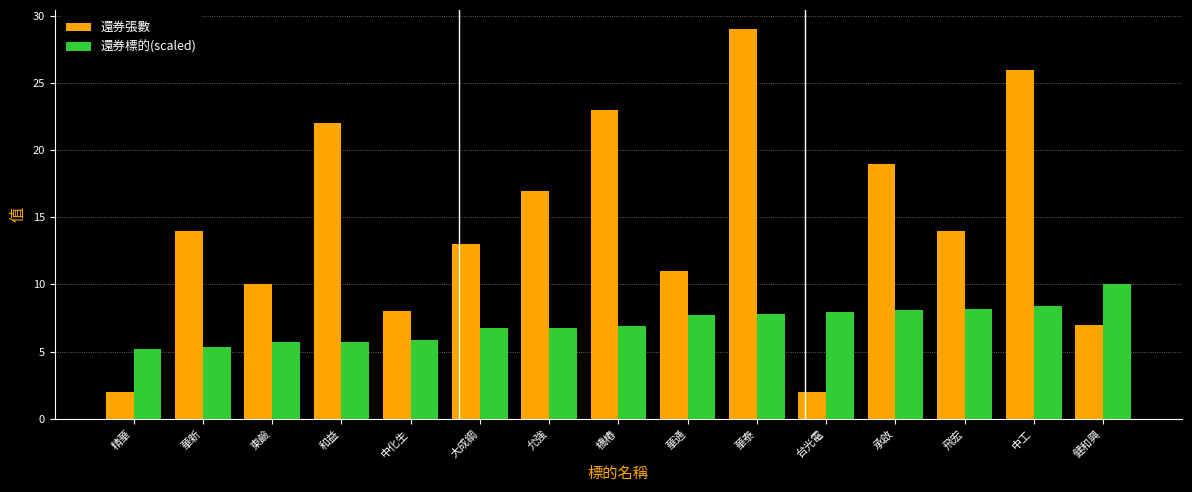

What is the minimum value shown in the chart?

2.0